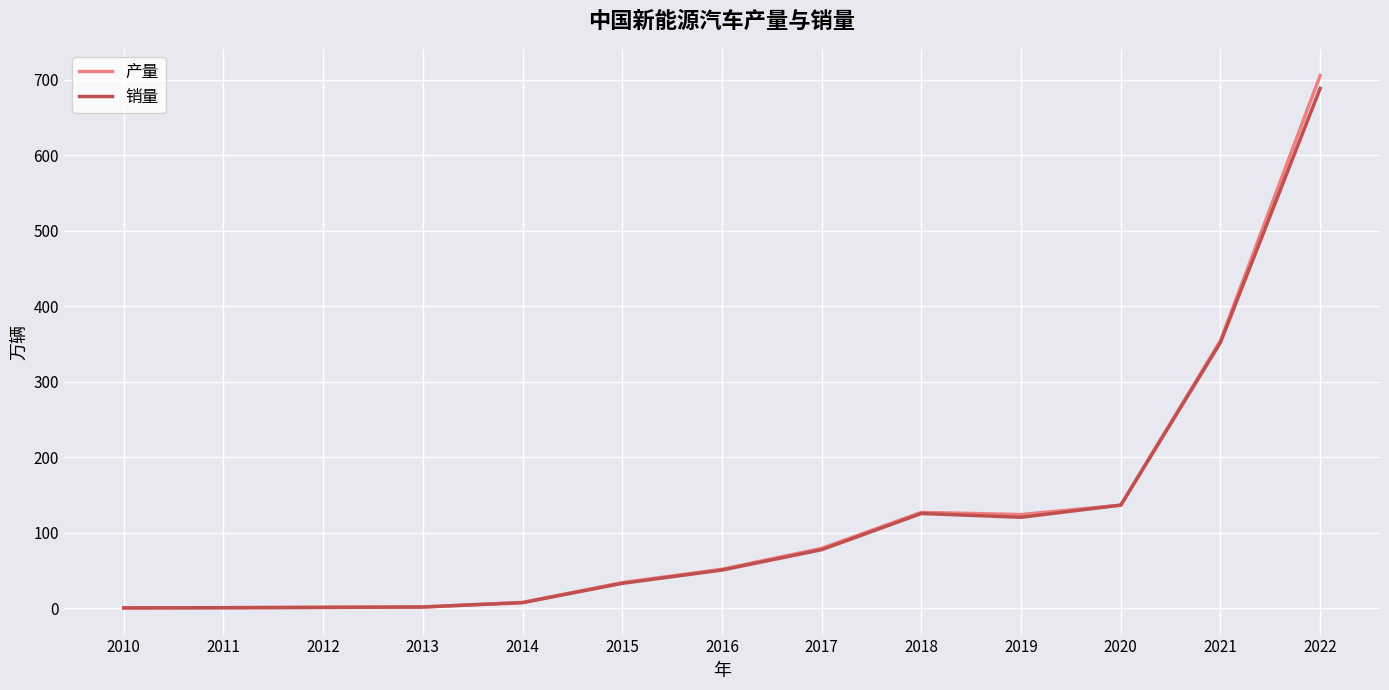

At which category is the sum across all series the highest?

2022